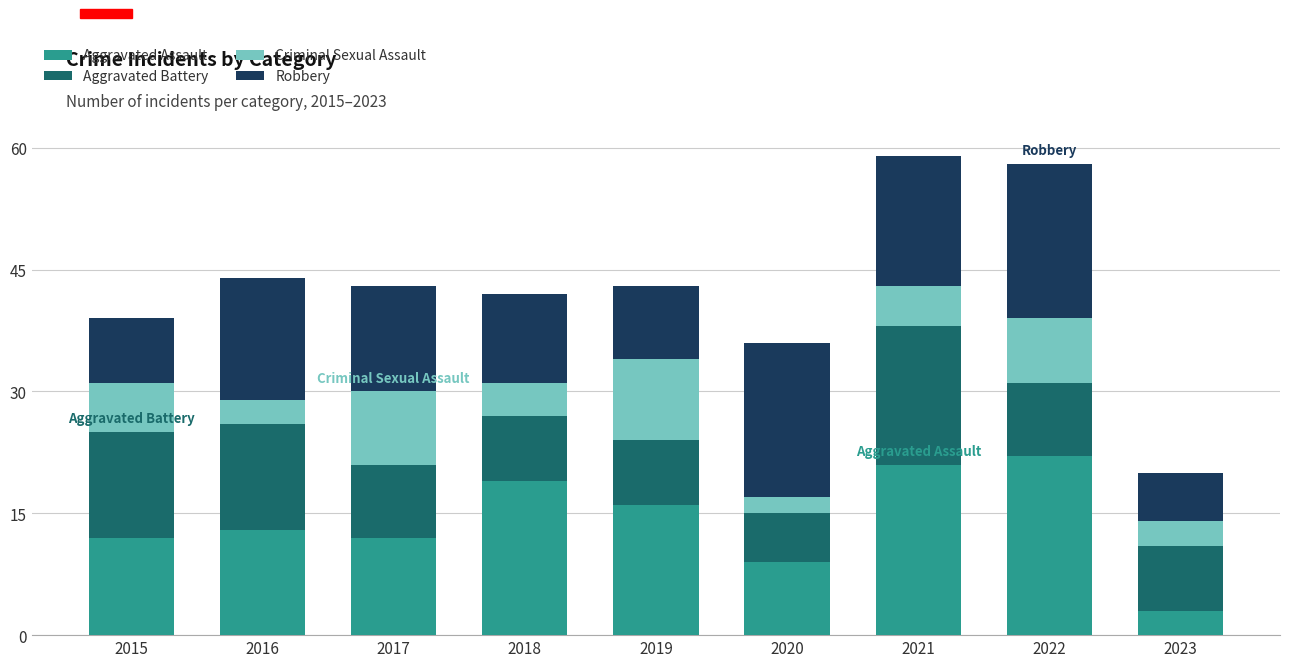

How many bars are there in total?

9